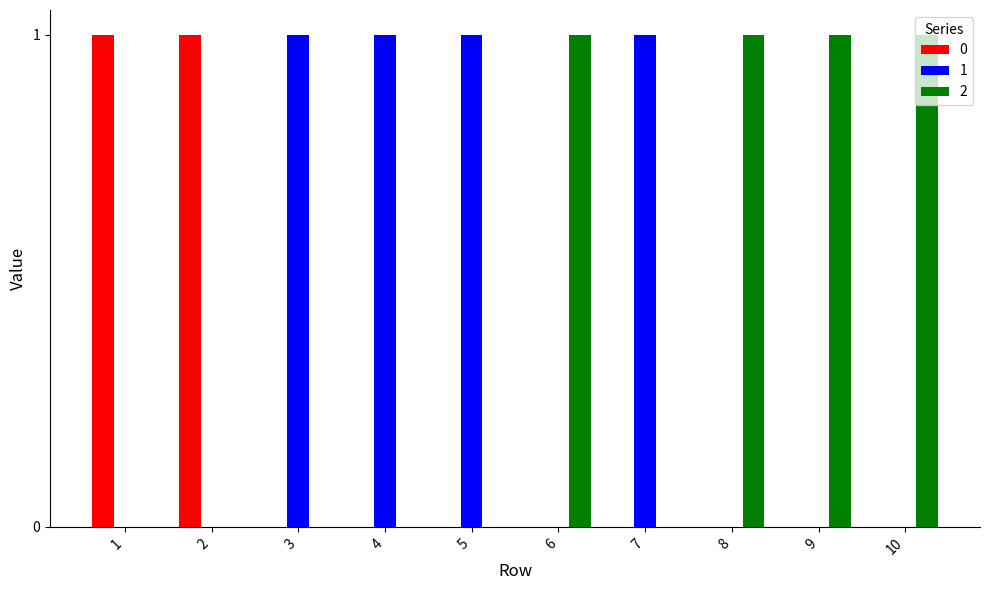

What is the maximum value shown in the chart?

1